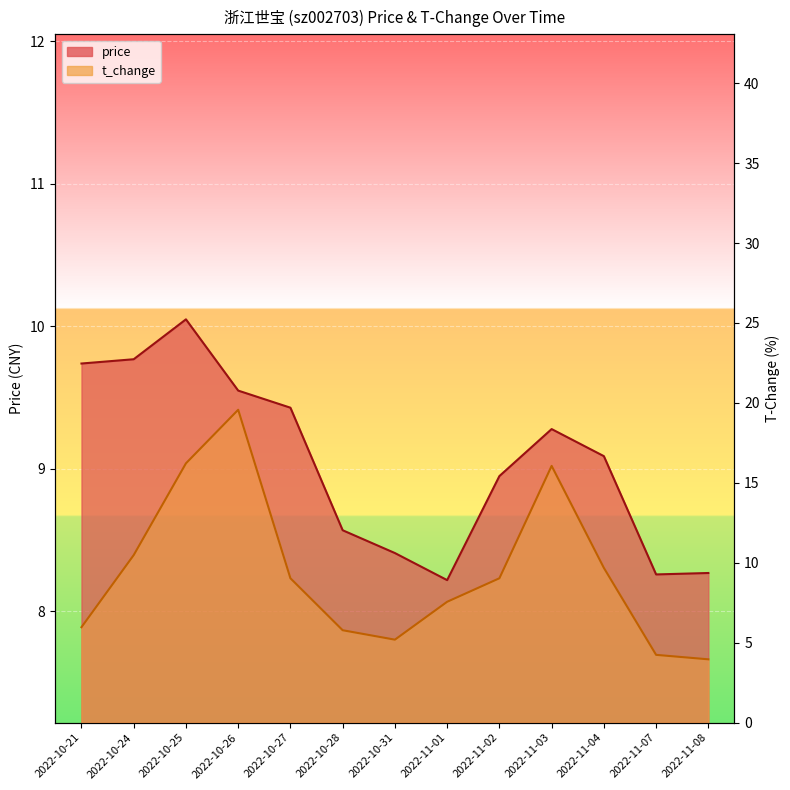

What is the difference between the highest and lowest values at 2022-10-25?

6.2